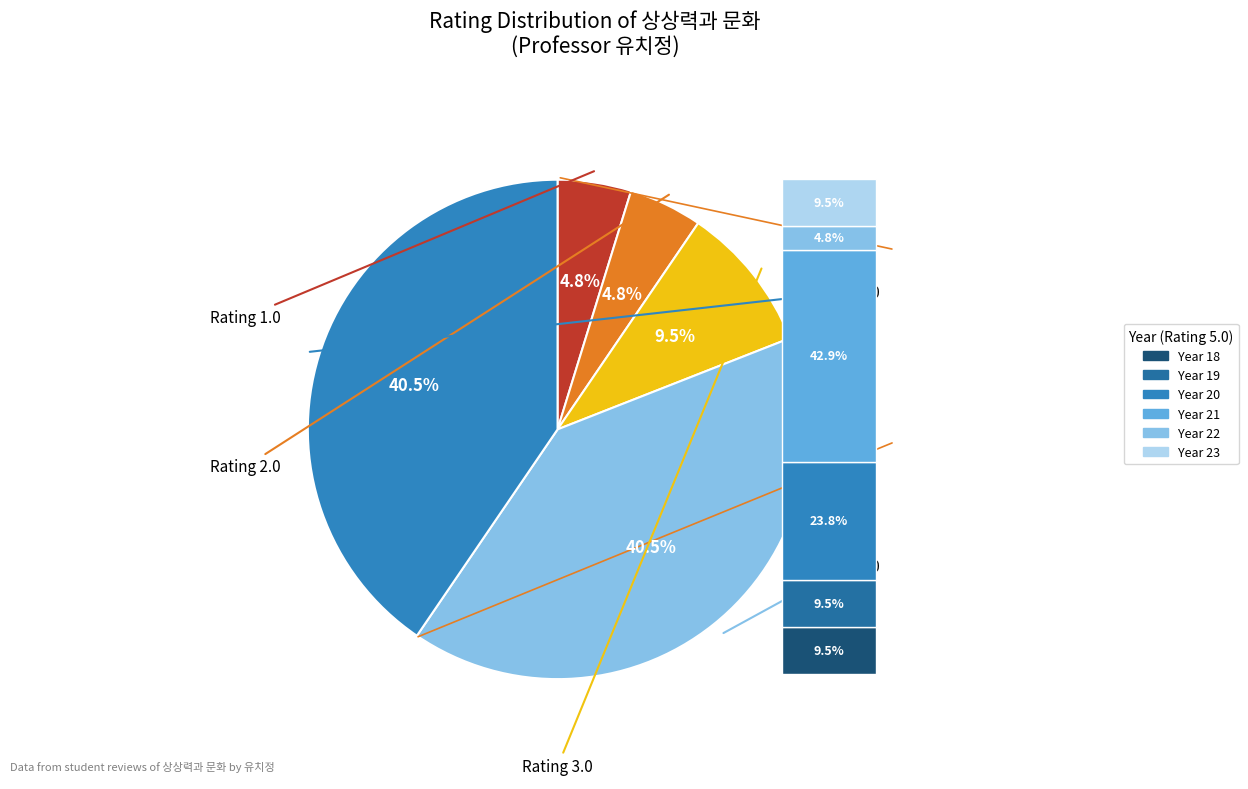

To the nearest percent, what is the average slice percentage?

20%